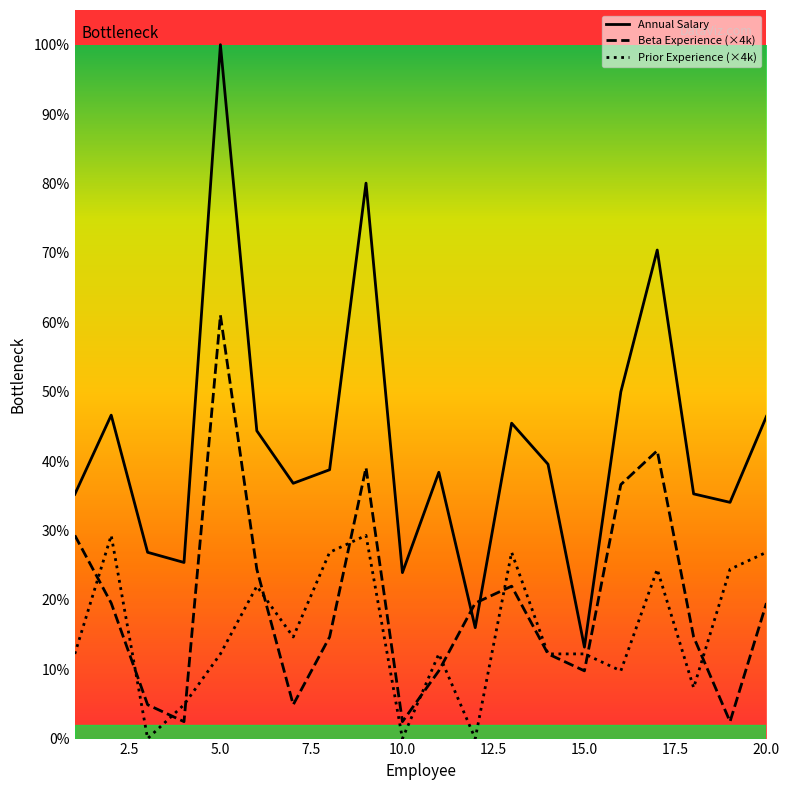

True or false: Prior Experience (×4k) has more than 0 interior local peaks.

True